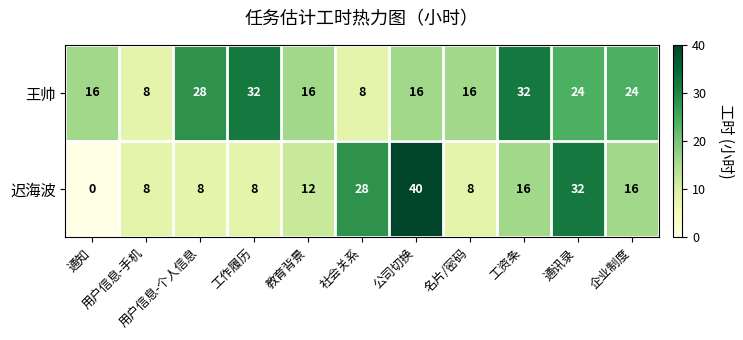

How many data points does each series have?

11